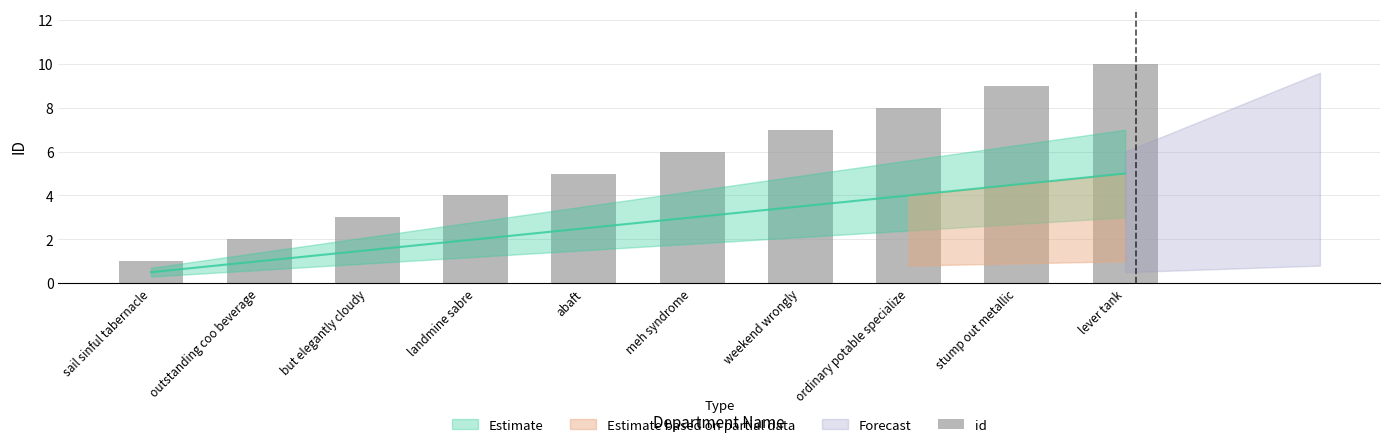

Reading left to right, what are all the values shown in this chart?

1	2	3	4	5	6	7	8	9	10